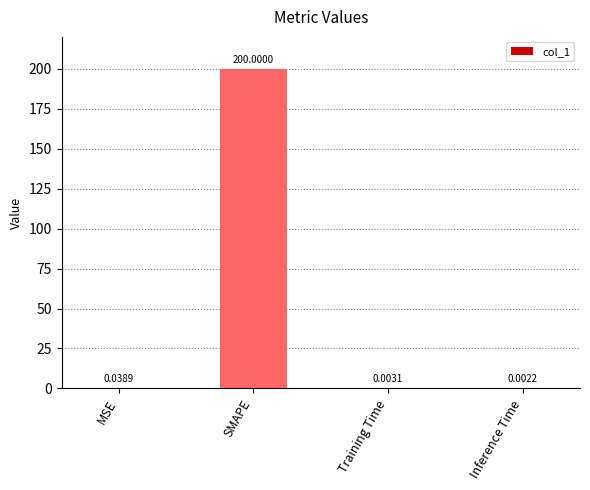

Where is the data nearest to the value 100?

MSE